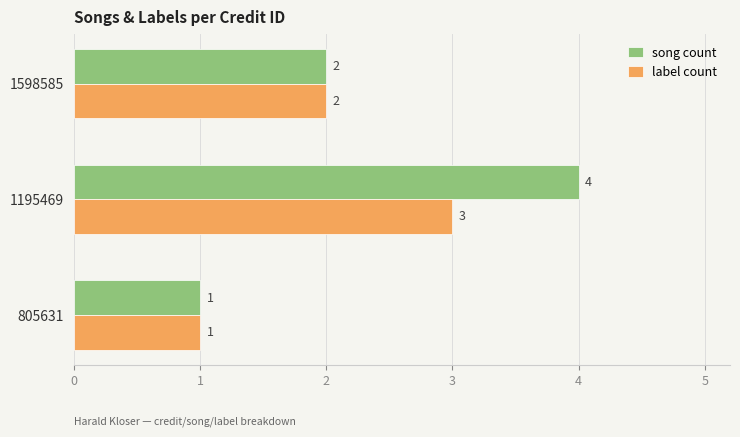

At which label is label count closest to 2?

1598585